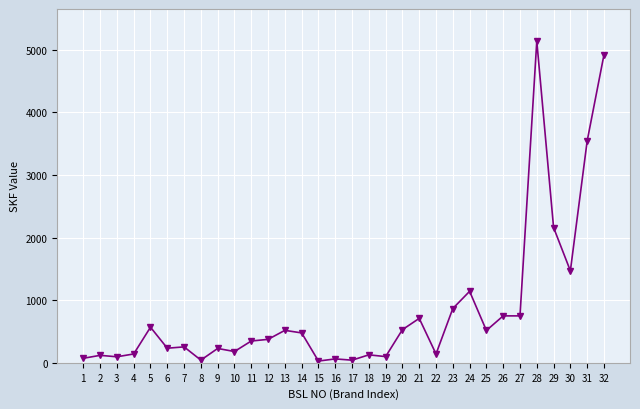

True or false: there are more than 1 points higher than both neighbors.

True